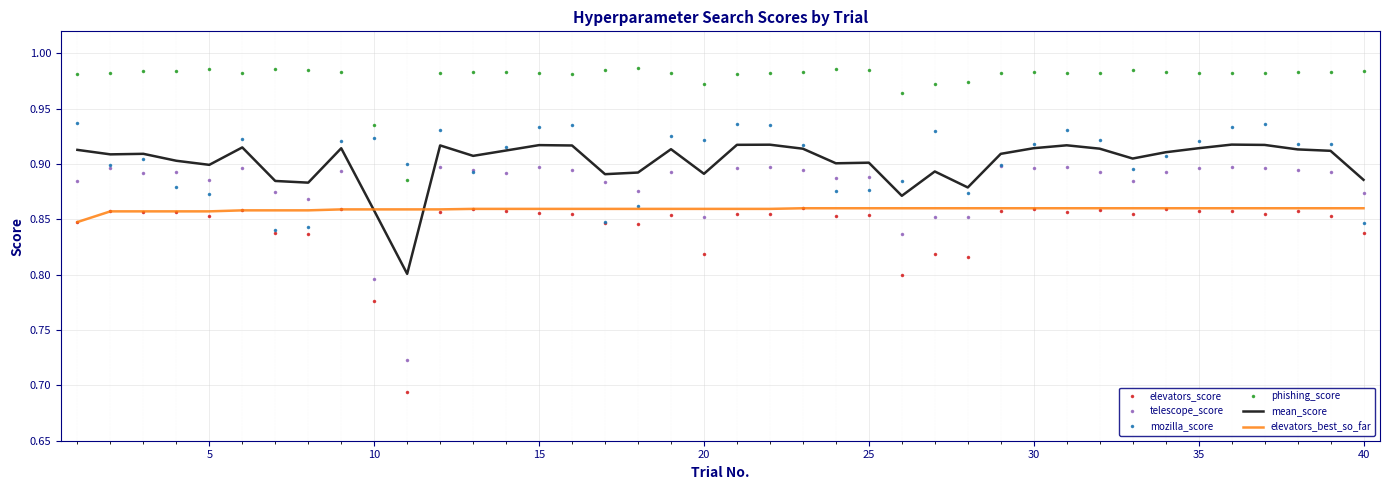

Which series has the widest spread of values?

telescope_score